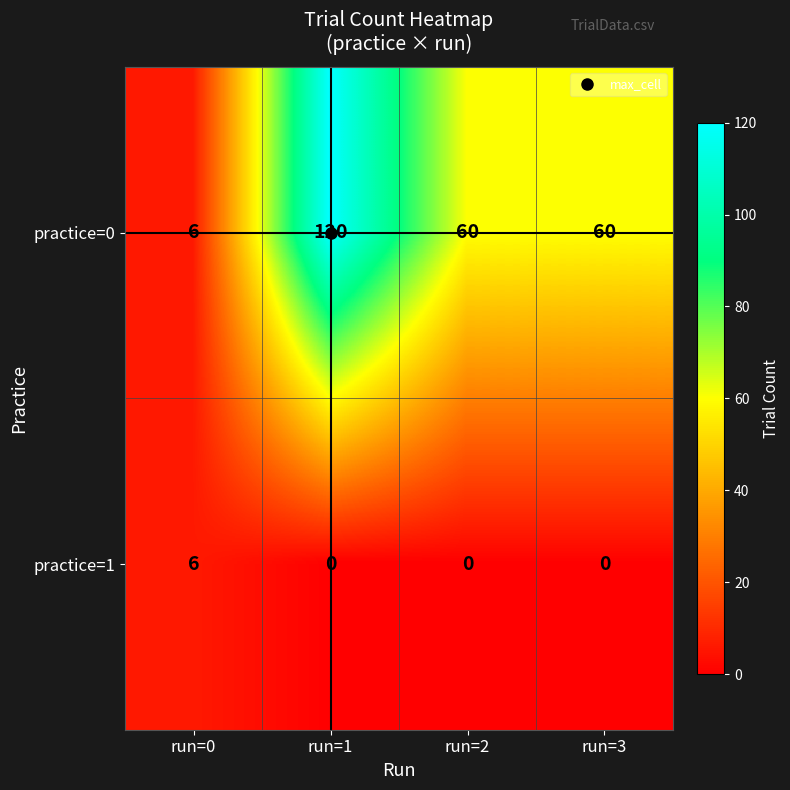

List the series in order of their overall mean, lowest first.

practice=1, practice=0